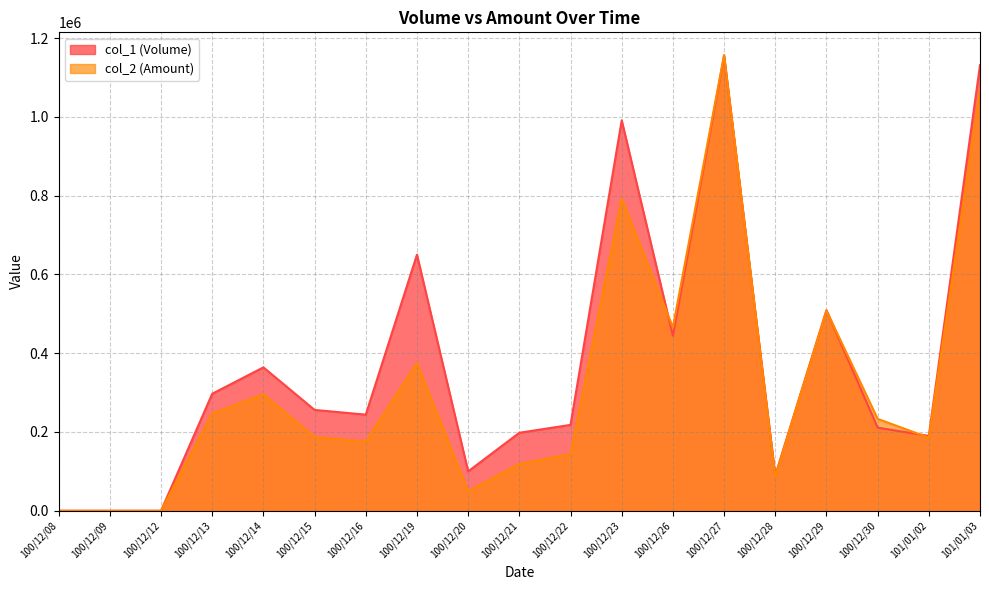

What is the difference between the maximum and minimum values in the col_1 (Volume) series?

1155000